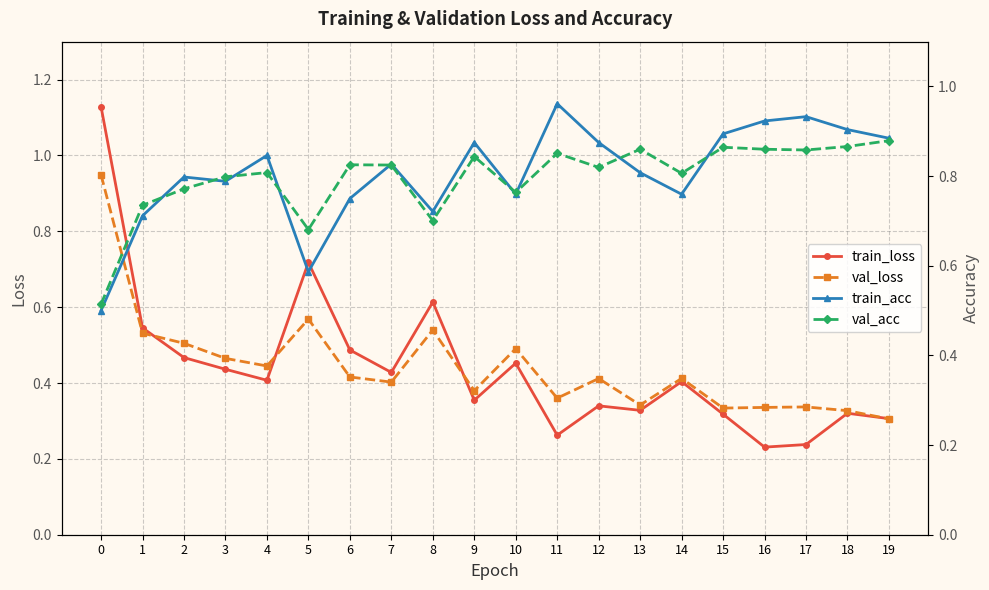

What is the difference between the train_loss values at 17 and 15?

0.1